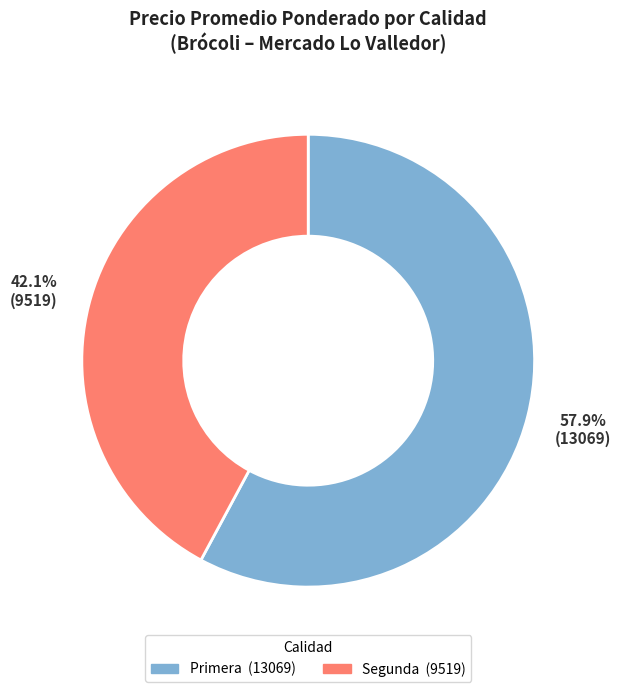

What is the total percentage of Segunda and Primera?

100.0%